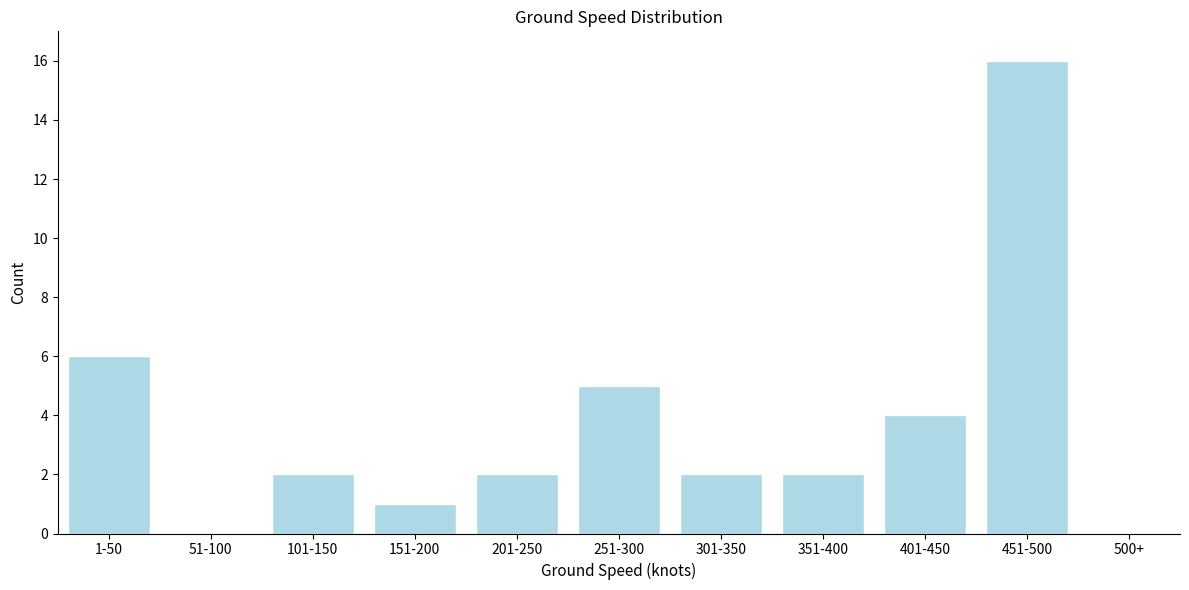

Reading right to left, list all the values displayed in this chart.

451-500=16	401-450=4	351-400=2	301-350=2	251-300=5	201-250=2	151-200=1	101-150=2	51-100=0	1-50=6